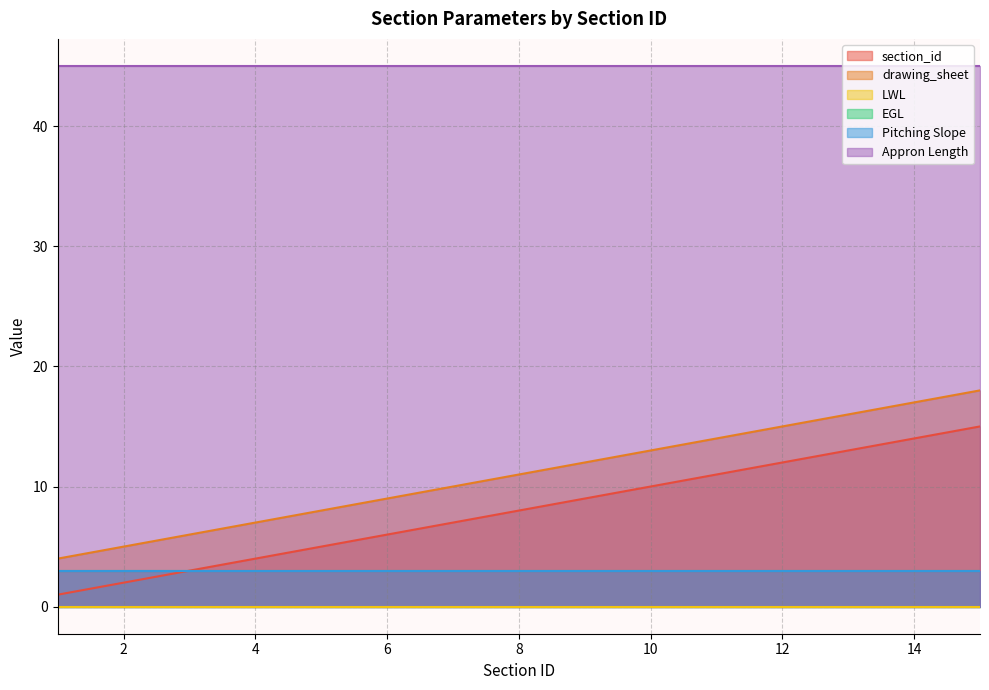

The section_id series shows 8 at 8. True or false?

True